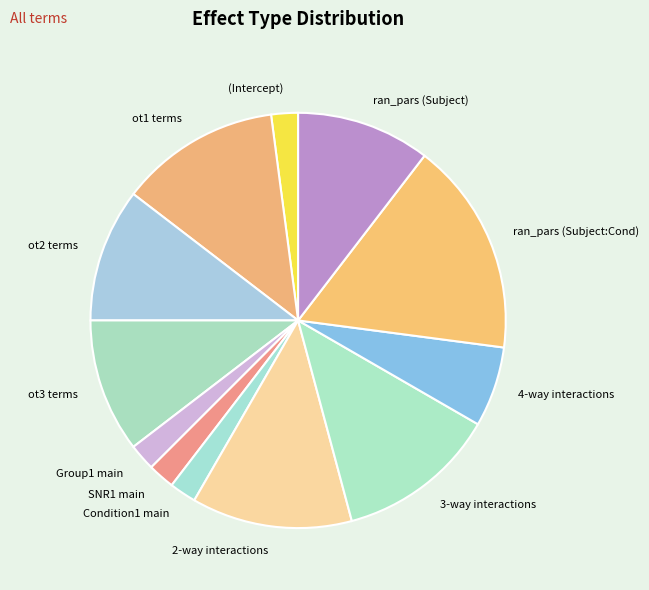

Approximately how many times larger is the value at ran_pars (Subject) compared to 2-way interactions?

0.8